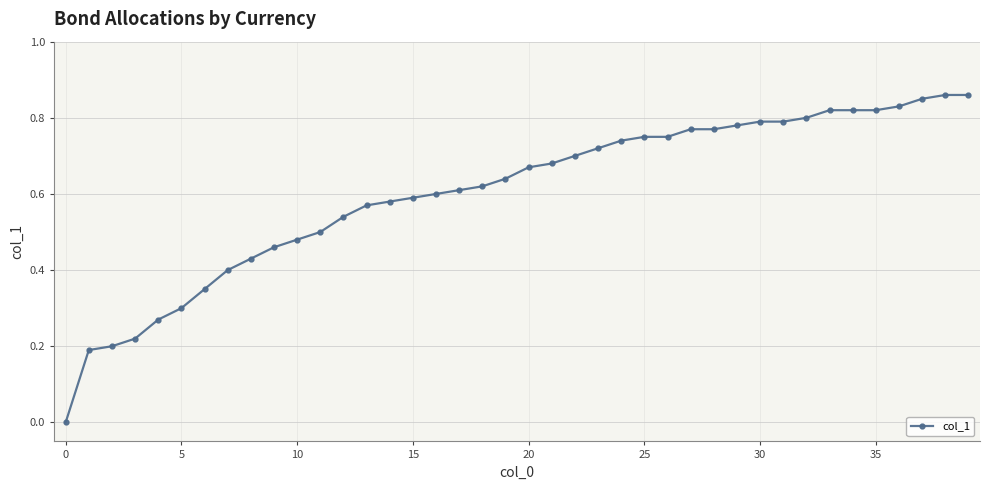

What is the sum of all values?

24.1